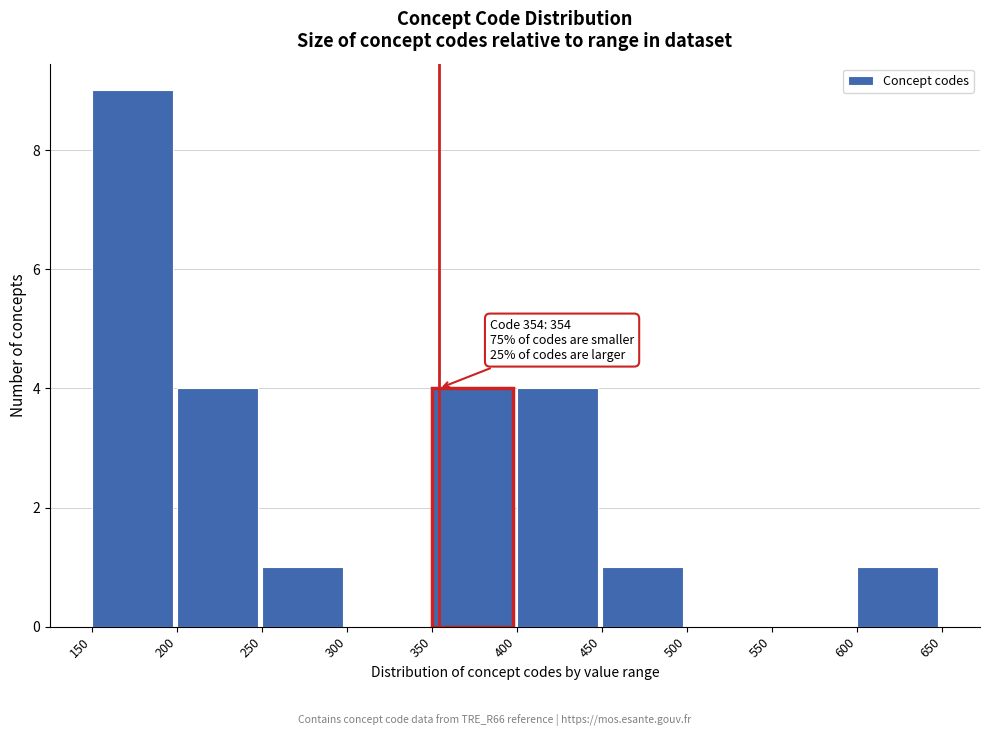

Over which range of the x-axis is the bar tallest?

150 to 200